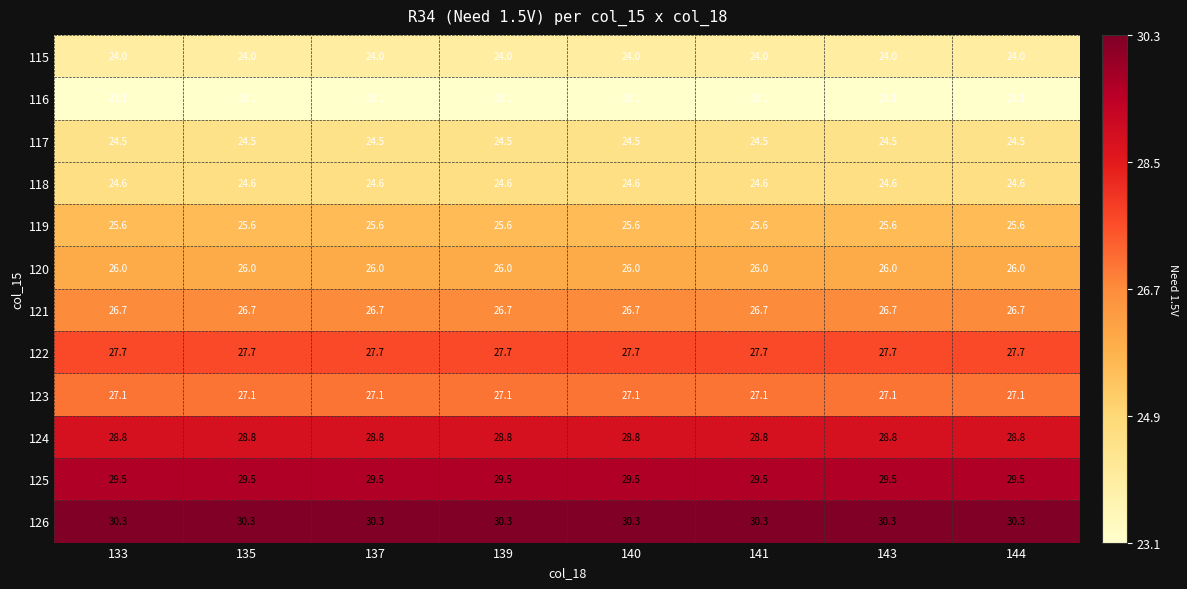

What is the total value across all series at 133?

317.9